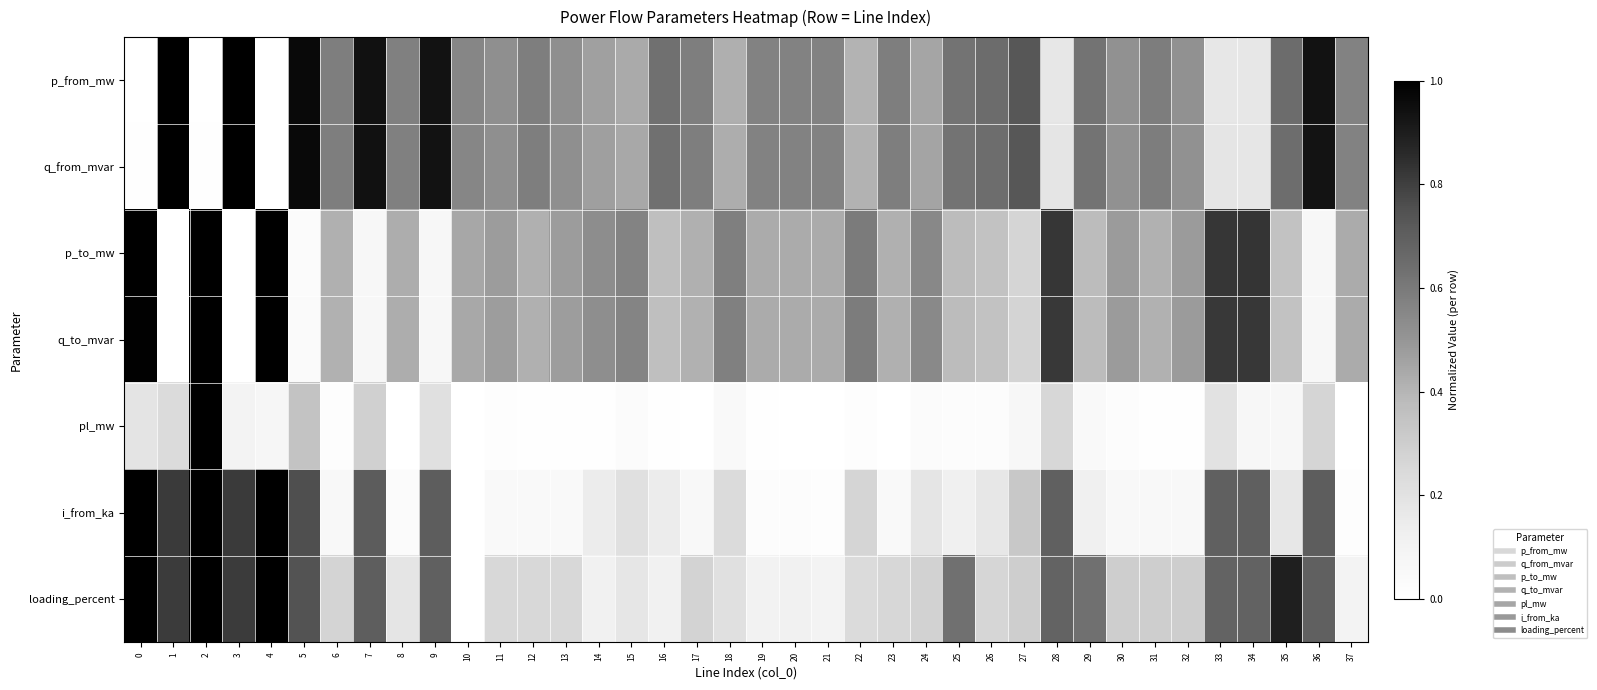

What is the maximum value shown in the chart?

1.0